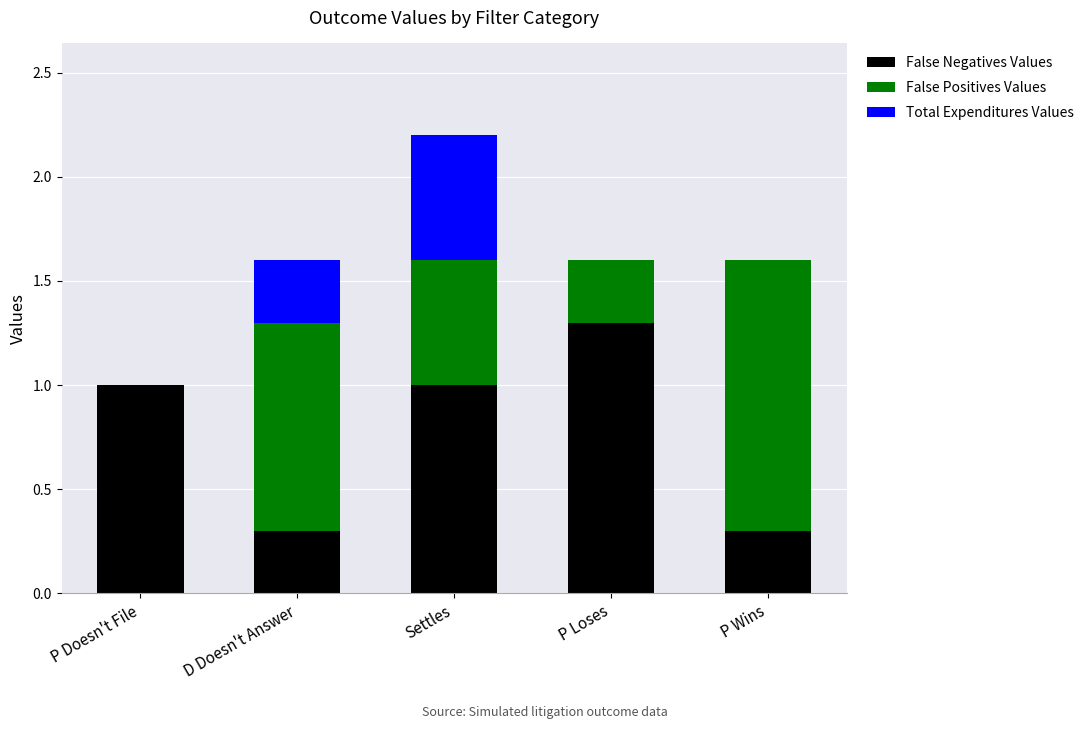

At which category is the sum across all series the highest?

Settles